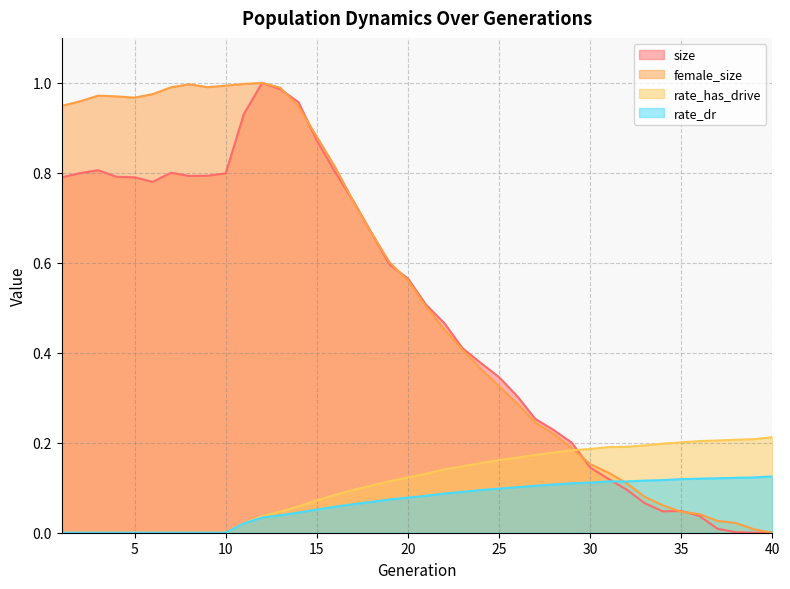

Reading left to right, what are all the values shown in this chart?

size: 0.8	0.8	0.8	0.8	0.8	0.8	0.8	0.8	0.8	0.8	0.9	1.0	1.0	1.0	0.9	0.8	0.7	0.7	0.6	0.6	0.5	0.5	0.4	0.4	0.3	0.3	0.3	0.2	0.2	0.1	0.1	0.1	0.1	0.0	0.0	0.0	0.0	0.0	0.0	0.0
female_size: 0.9	1.0	1.0	1.0	1.0	1.0	1.0	1.0	1.0	1.0	1.0	1.0	1.0	0.9	0.9	0.8	0.7	0.7	0.6	0.6	0.5	0.5	0.4	0.4	0.3	0.3	0.2	0.2	0.2	0.2	0.1	0.1	0.1	0.1	0.0	0.0	0.0	0.0	0.0	0.0
rate_has_drive: 0.0	0.0	0.0	0.0	0.0	0.0	0.0	0.0	0.0	0.0	0.0	0.0	0.0	0.1	0.1	0.1	0.1	0.1	0.1	0.1	0.1	0.1	0.1	0.2	0.2	0.2	0.2	0.2	0.2	0.2	0.2	0.2	0.2	0.2	0.2	0.2	0.2	0.2	0.2	0.2
rate_dr: 0.0	0.0	0.0	0.0	0.0	0.0	0.0	0.0	0.0	0.0	0.0	0.0	0.0	0.0	0.1	0.1	0.1	0.1	0.1	0.1	0.1	0.1	0.1	0.1	0.1	0.1	0.1	0.1	0.1	0.1	0.1	0.1	0.1	0.1	0.1	0.1	0.1	0.1	0.1	0.1